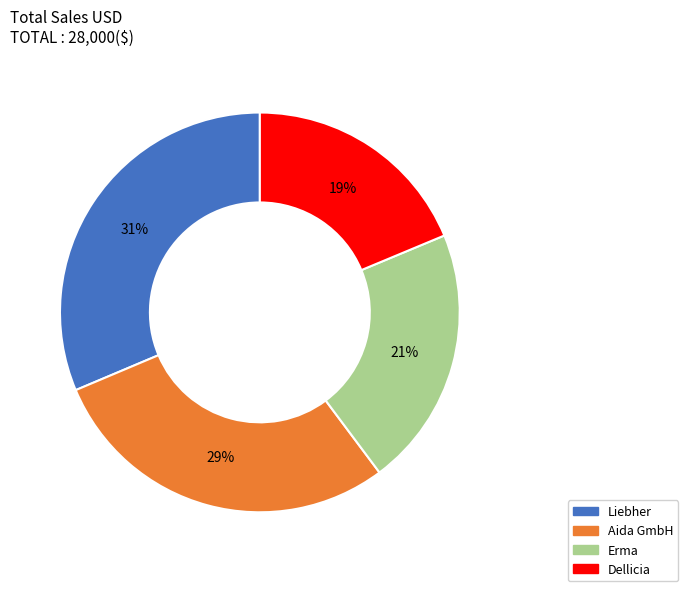

Which has a higher value, Erma or Liebher?

Liebher